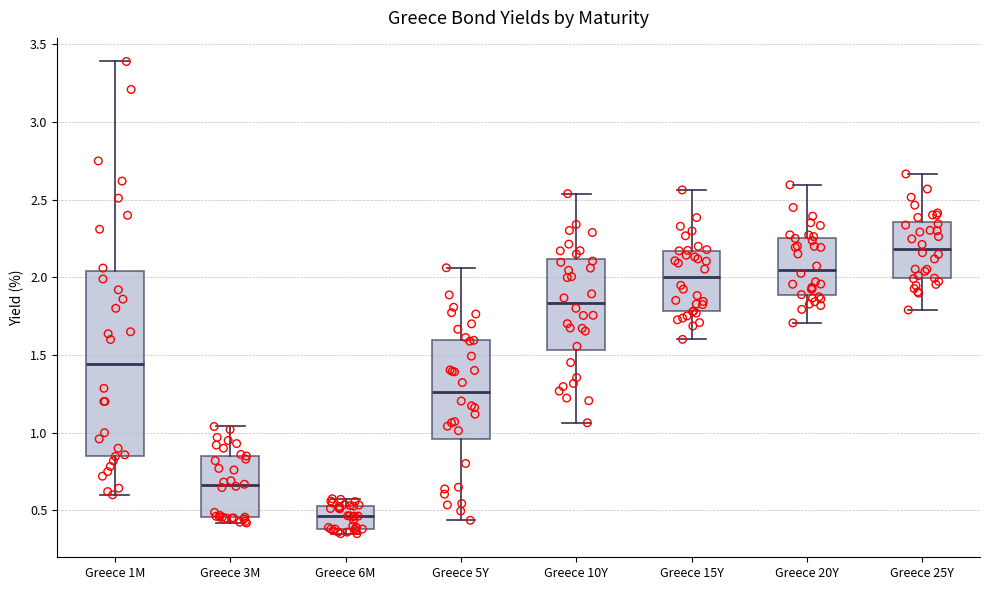

Where does the median line of the box for Greece 3M sit on the y-axis? The values are not printed on the chart, so give them approximately, as read against the axis.

0.65